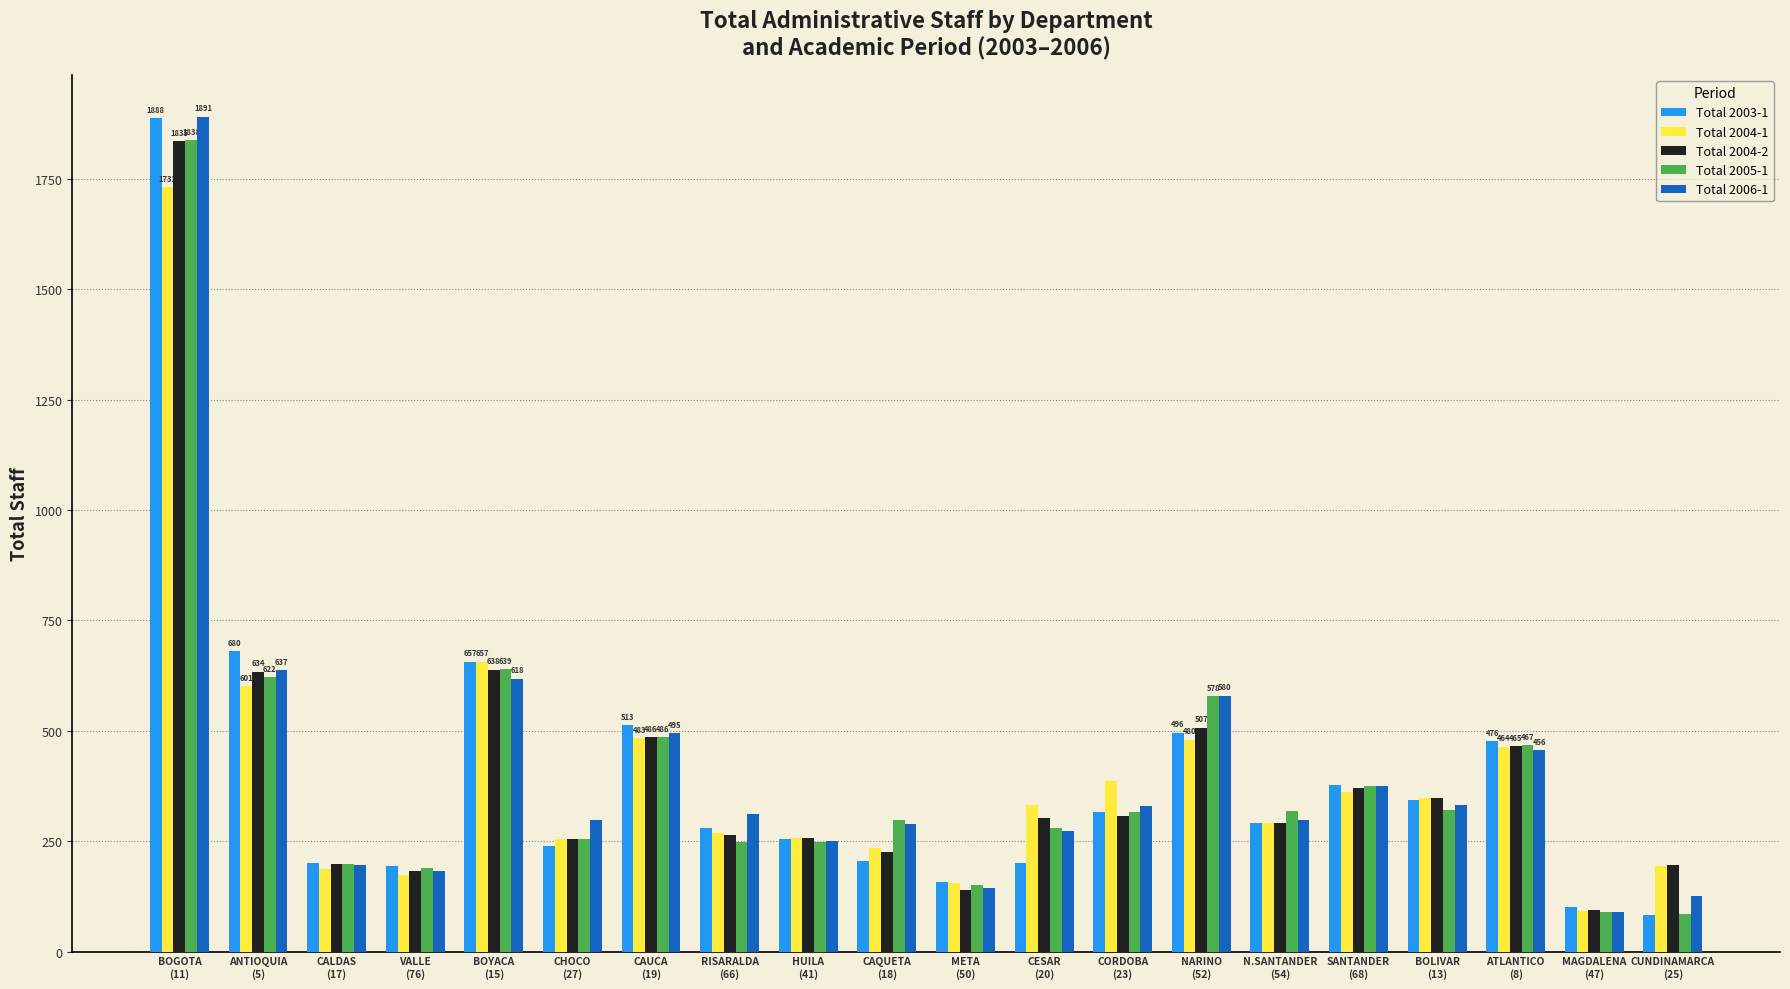

How many distinct data groups are displayed?

5